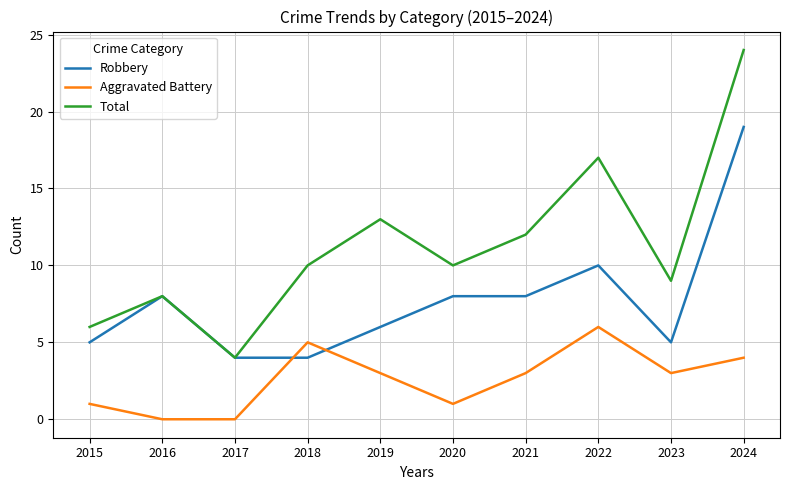

Where is Total nearest to the value 14?

2019